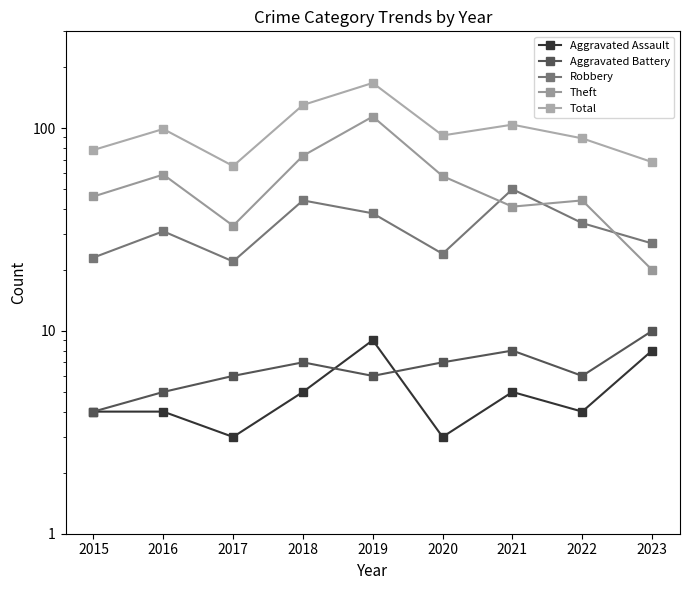

How many lines are shown in the chart?

5